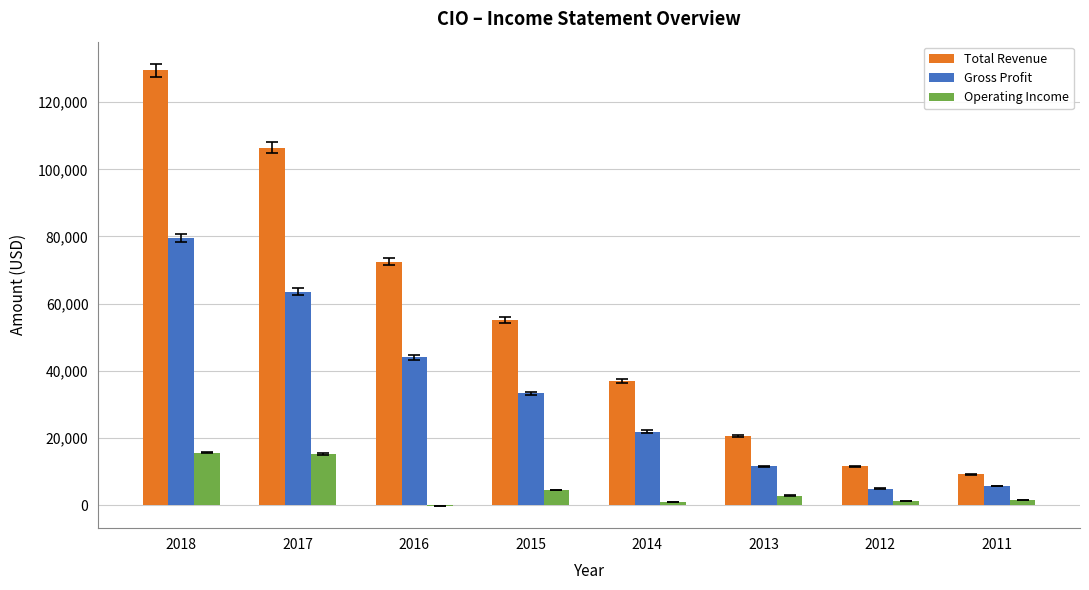

Which series changed the most between 2016 and 2011?

Total Revenue